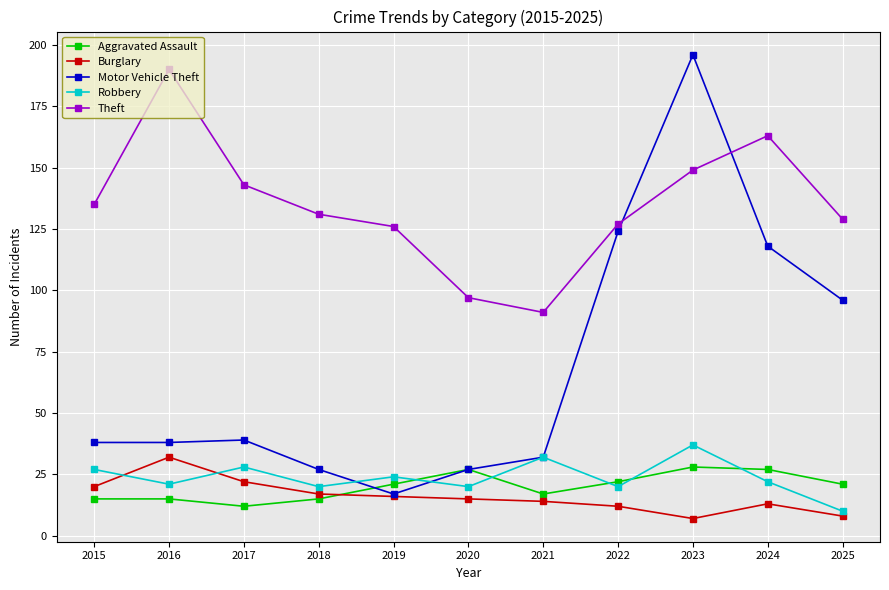

True or false: Robbery and Motor Vehicle Theft intersect in this chart.

True